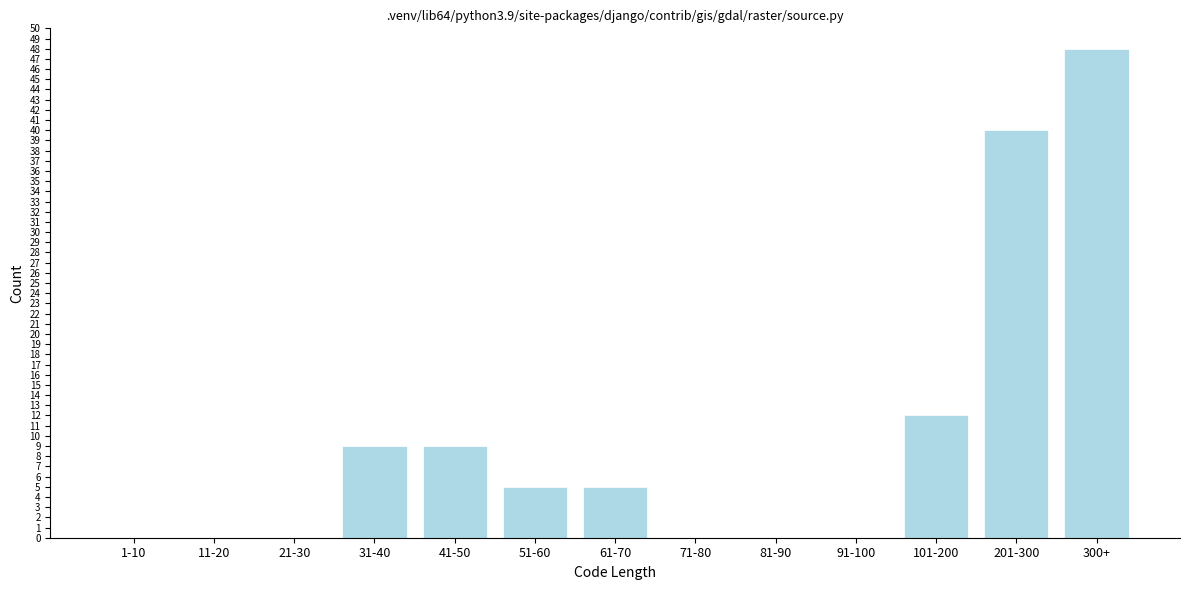

Reading right to left, transcribe all the data shown in this chart.

300+=48	201-300=40	101-200=12	91-100=0	81-90=0	71-80=0	61-70=5	51-60=5	41-50=9	31-40=9	21-30=0	11-20=0	1-10=0